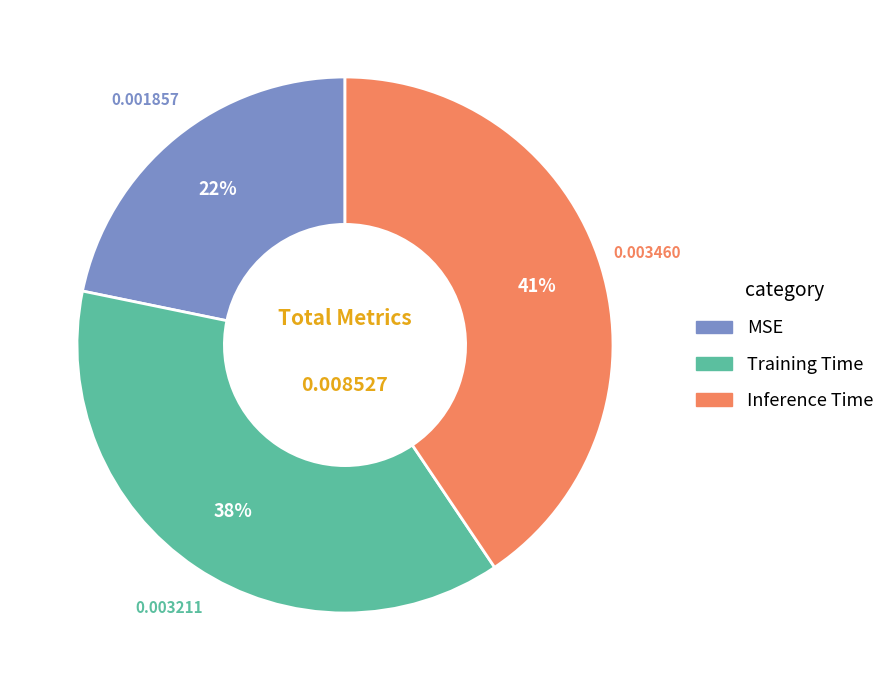

Is the sum of Inference Time and Training Time greater than half?

Yes